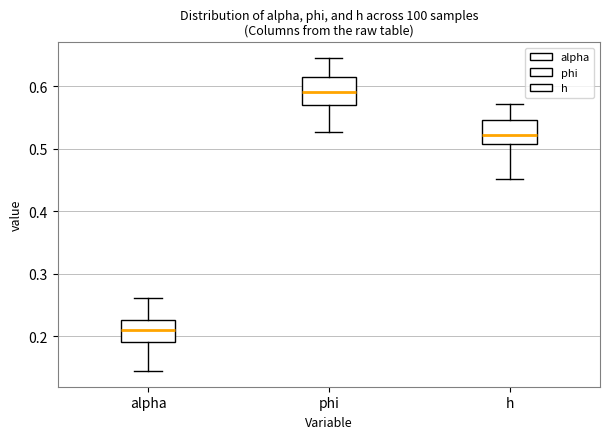

Reading left to right, transcribe this box plot: for each box, give where its median line is, the range the box spans, and where its two whiskers end, as read against the y-axis. The values are not printed on the chart, so give them approximately, as read against the axis.

alpha: median 0.21, box 0.19 to 0.23, whiskers 0.14 to 0.26
phi: median 0.59, box 0.57 to 0.61, whiskers 0.53 to 0.64
h: median 0.52, box 0.51 to 0.55, whiskers 0.45 to 0.57